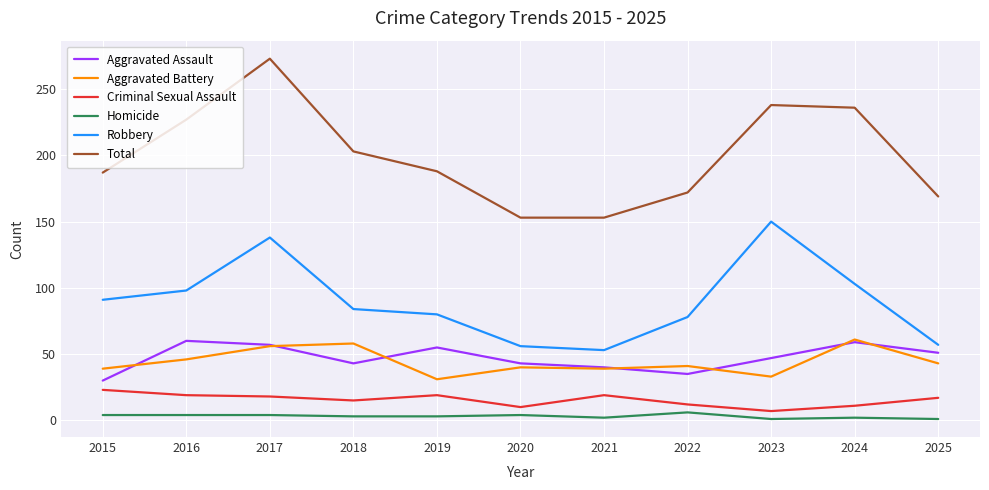

What is the maximum value for Homicide?

6